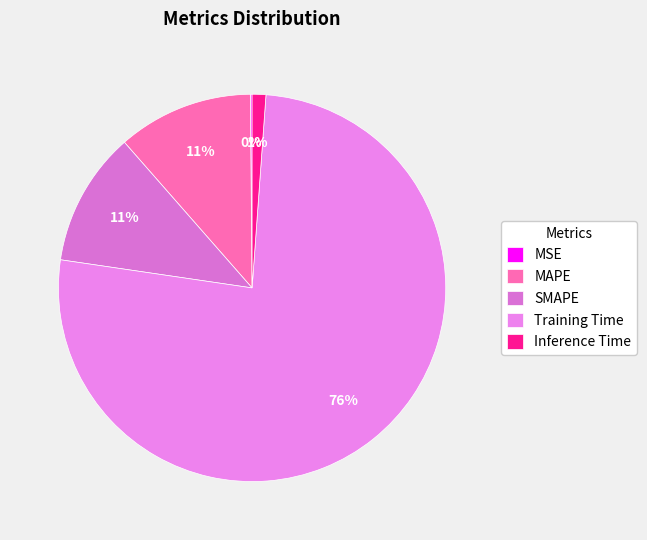

Do MSE and MAPE together represent more than half of the pie?

No